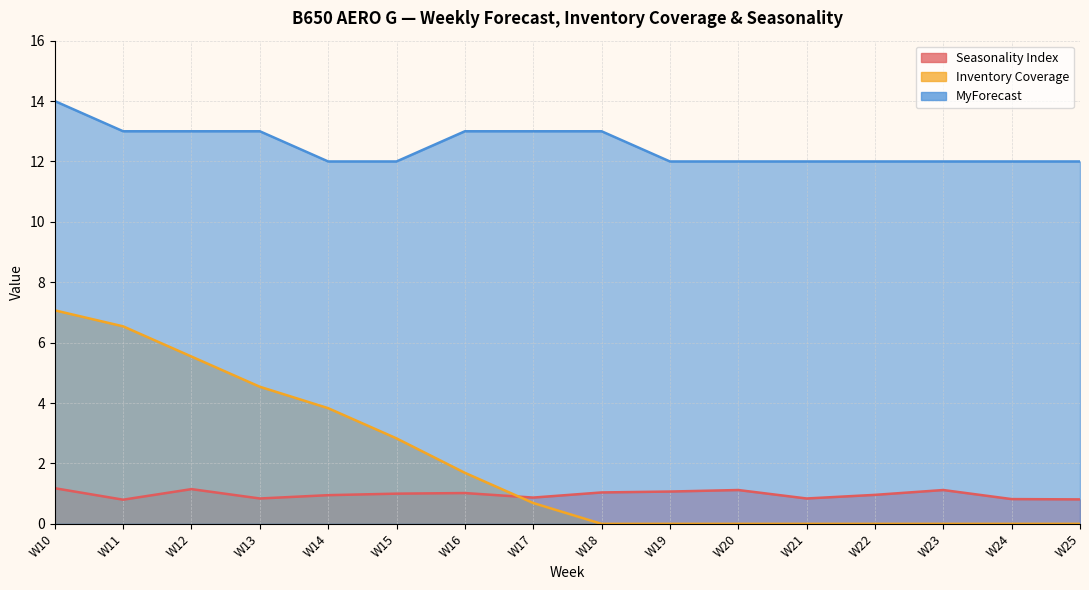

What is the difference between the highest and lowest values at W25?

12.0